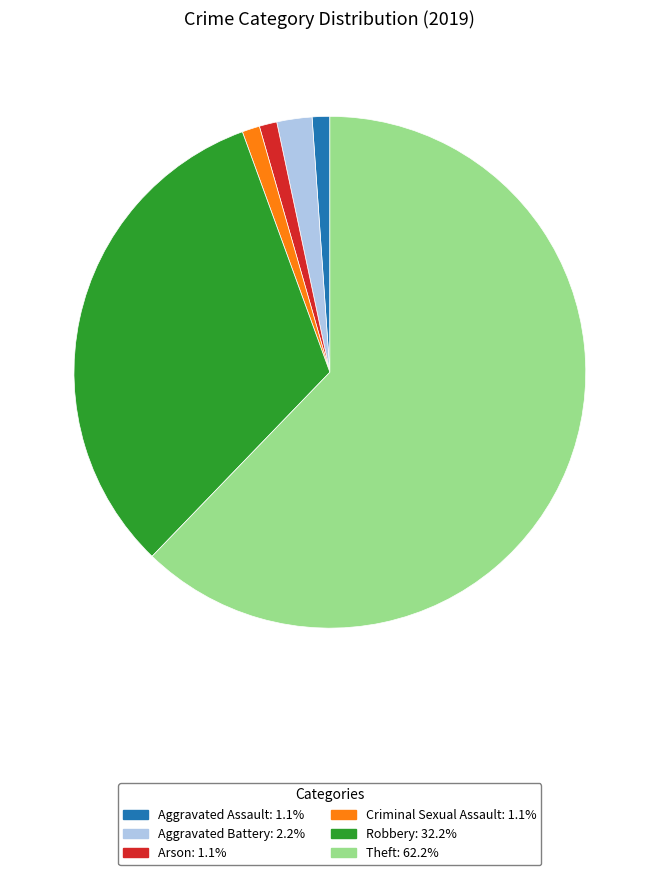

Is there a majority slice in this chart?

Yes